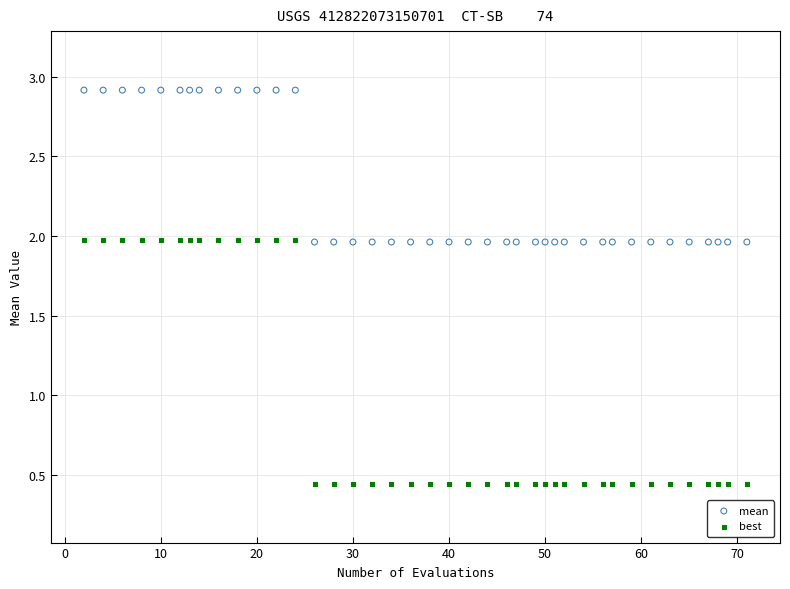

Which series has the widest spread of Y values?

best